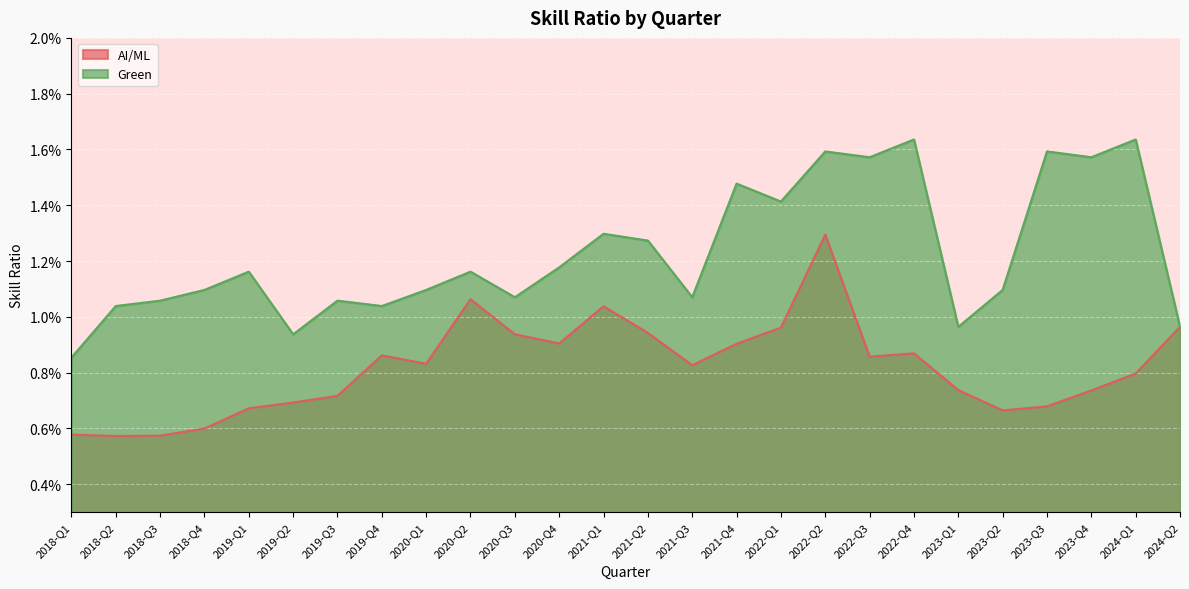

True or false: AI/ML and Green cross at least once.

False